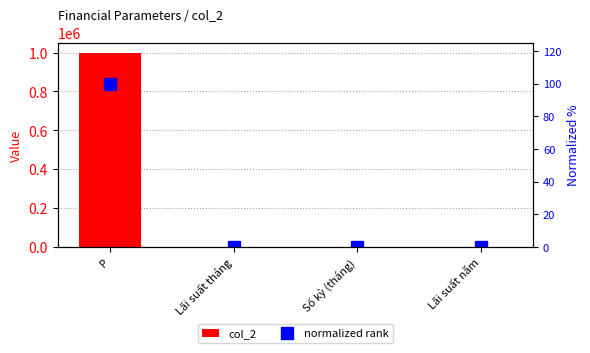

Reading left to right, list all the values displayed in this chart.

col_2: P=1000000.0	Lãi suất tháng=0.0	Số kỳ (tháng)=1.0	Lãi suất năm=0.3
normalized rank: P=100.0	Lãi suất tháng=0.0	Số kỳ (tháng)=0.0	Lãi suất năm=0.0